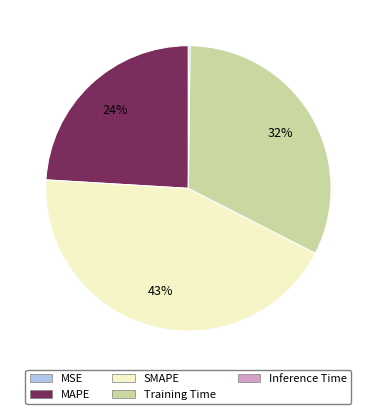

Between SMAPE and MAPE, which is larger?

SMAPE